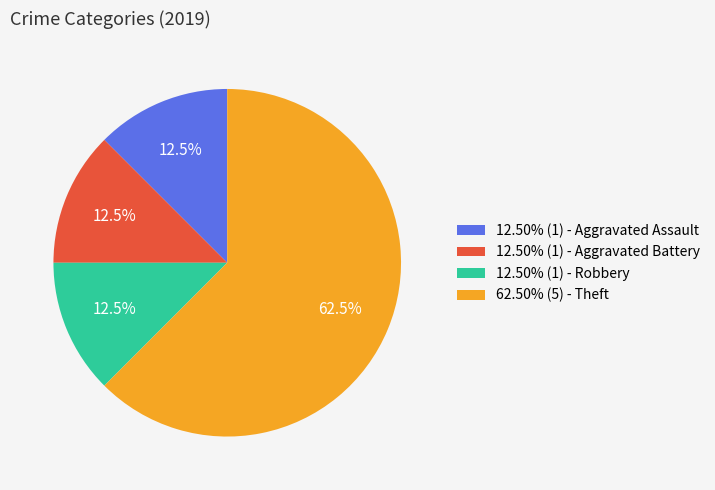

Approximately how many times larger is the value at 12.50% (1) - Aggravated Assault compared to 12.50% (1) - Aggravated Battery?

1.0